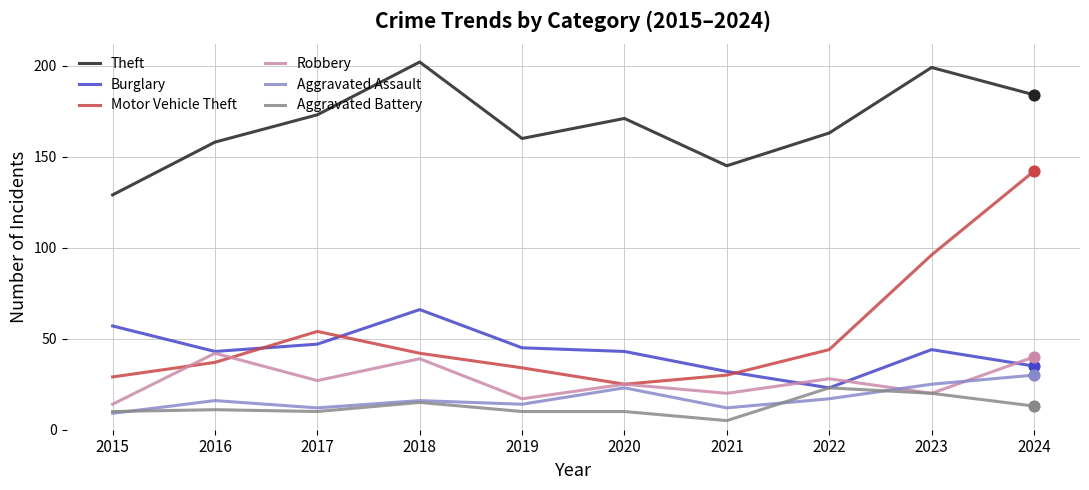

Which series has the largest total across all categories?

Theft